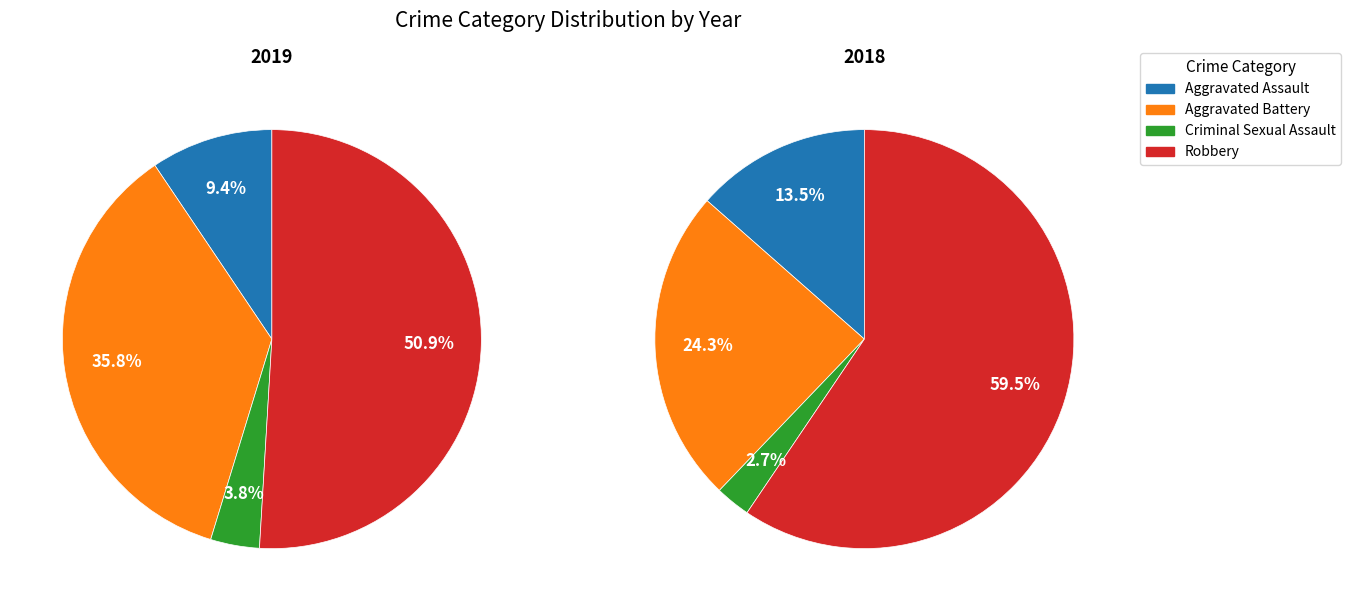

What is the total percentage of Criminal Sexual Assault and Aggravated Battery?

39.6%